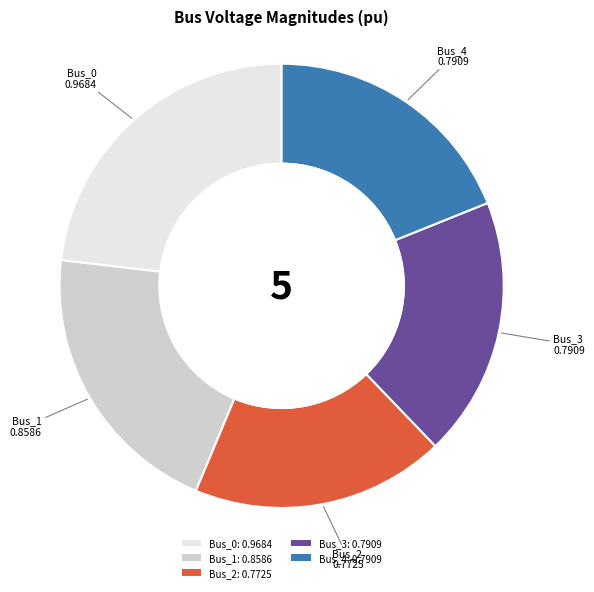

Between Bus_0 and Bus_2, which is larger?

Bus_0